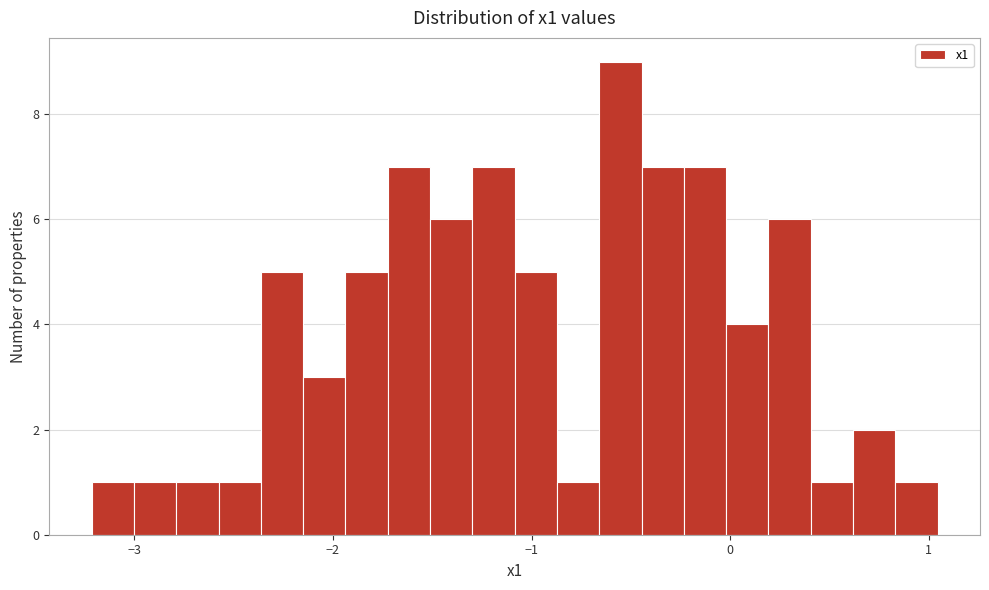

Around what value on the x-axis is the tallest bar? Give the approximate position of its centre, as read against the axis.

-0.6